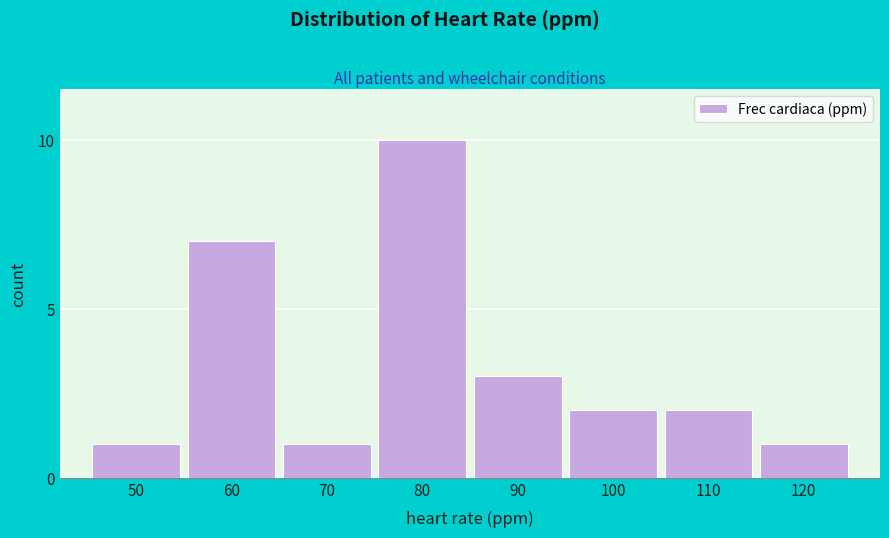

Reading right to left, list all the values displayed in this chart.

120=1	110=2	100=2	90=3	80=10	70=1	60=7	50=1